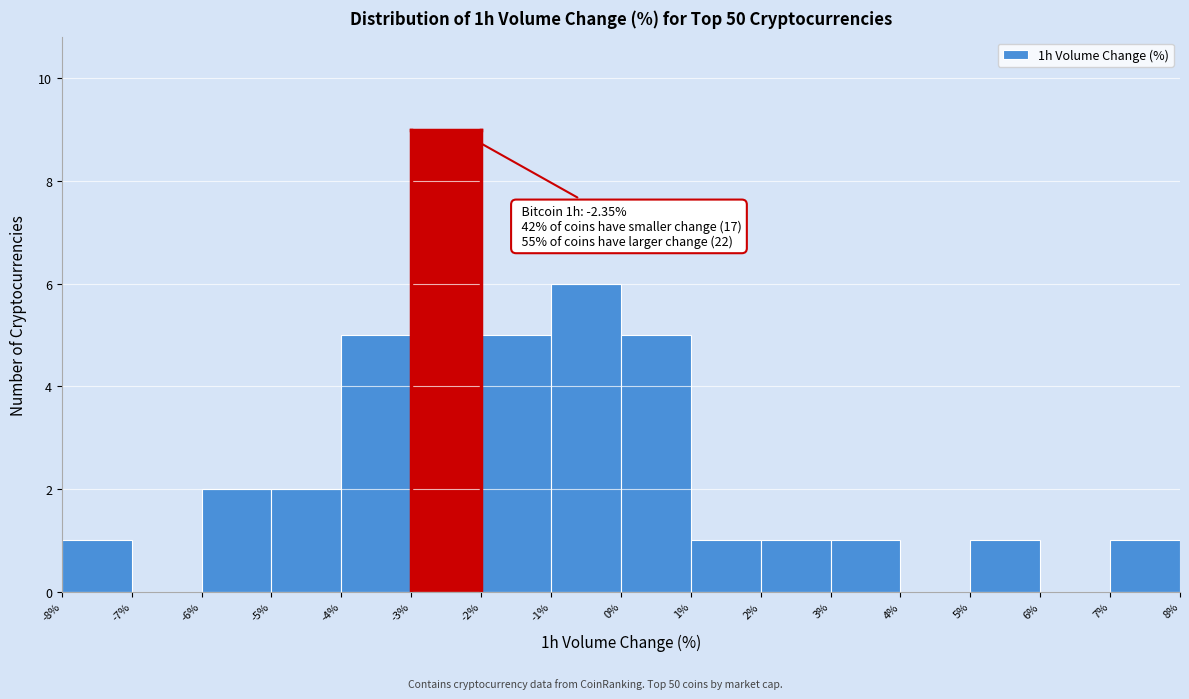

Over which range of the x-axis is the bar tallest?

-3% to -2%